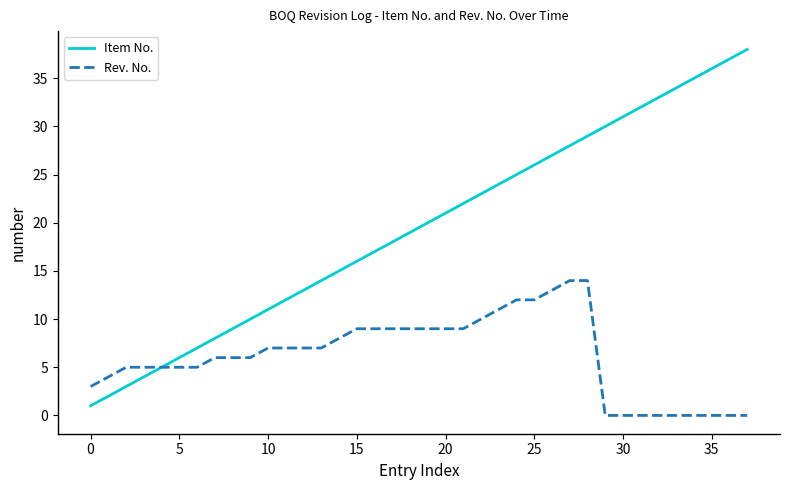

Which series has the largest range (max minus min)?

Item No.